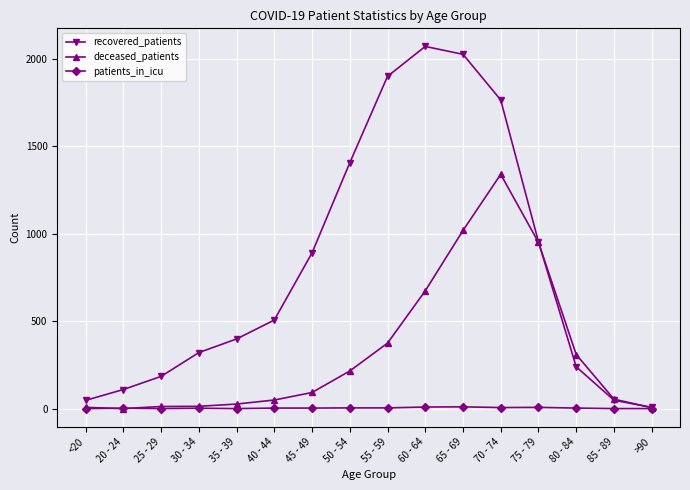

Does the chart have visible grid lines?

Yes